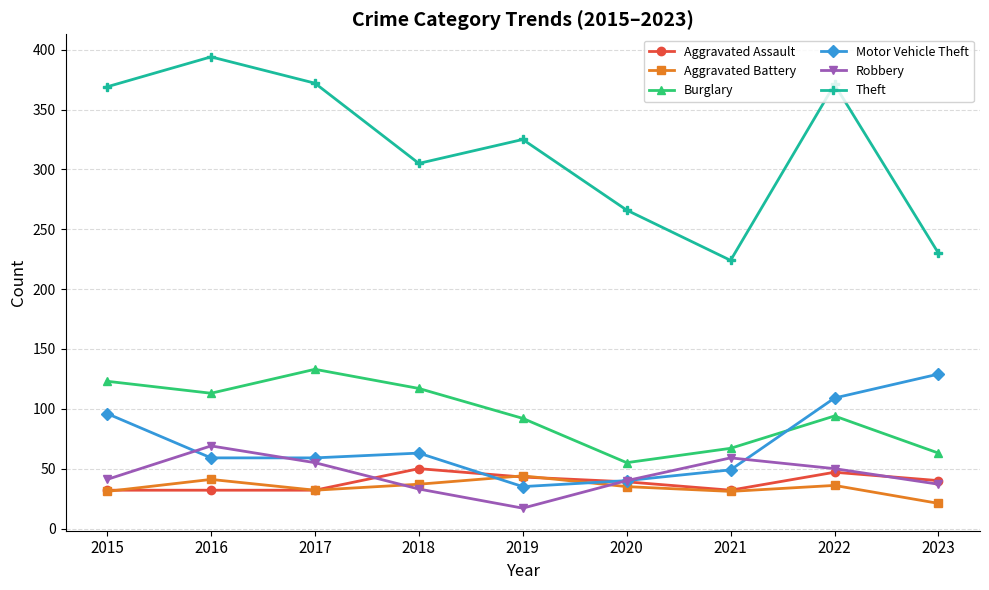

Which series has the largest range (max minus min)?

Theft